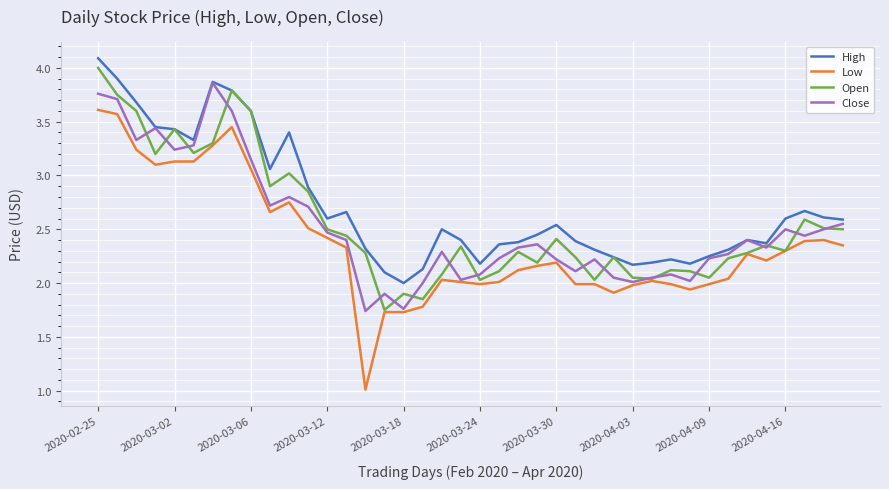

True or false: Low and High cross at least once.

False